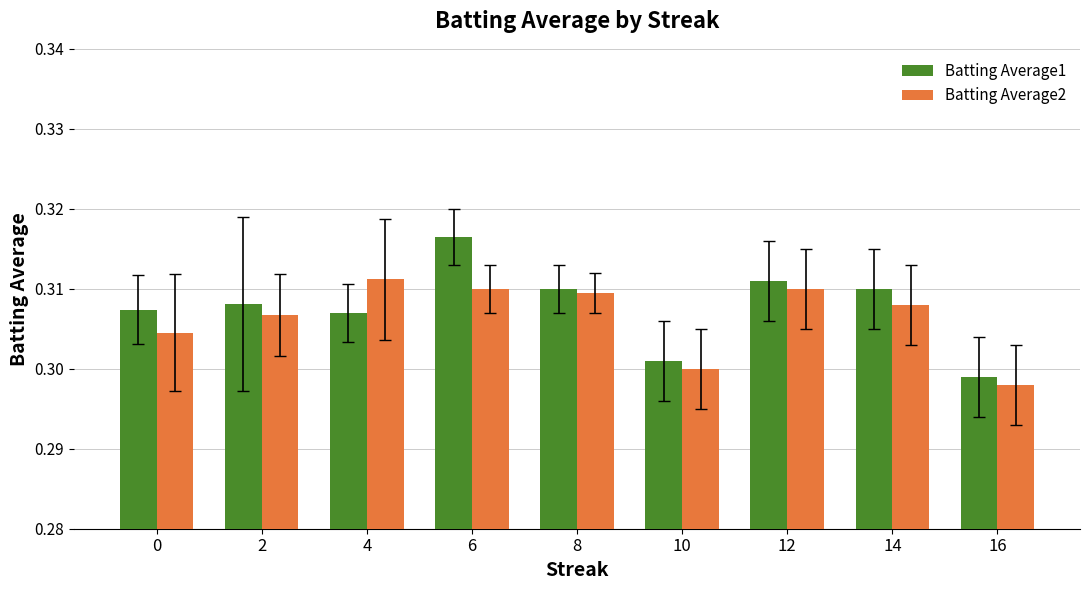

How many Batting Average2 values are between 0 and 1?

9